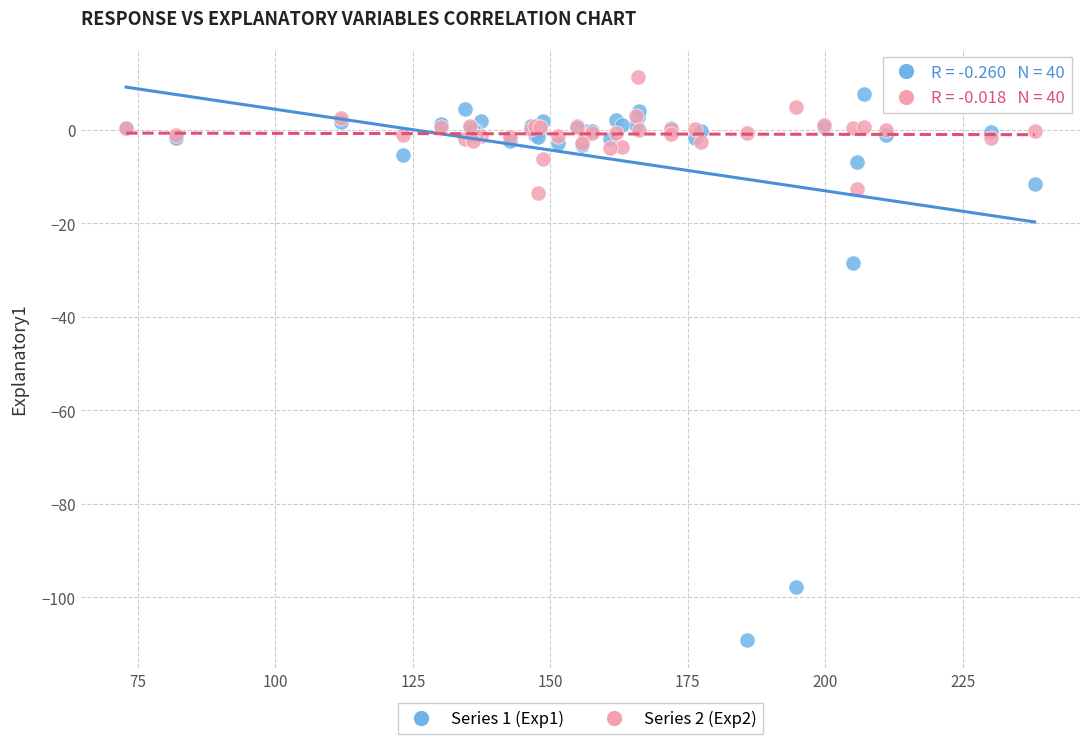

Across all series, what Y value is closest to -48?

-28.5